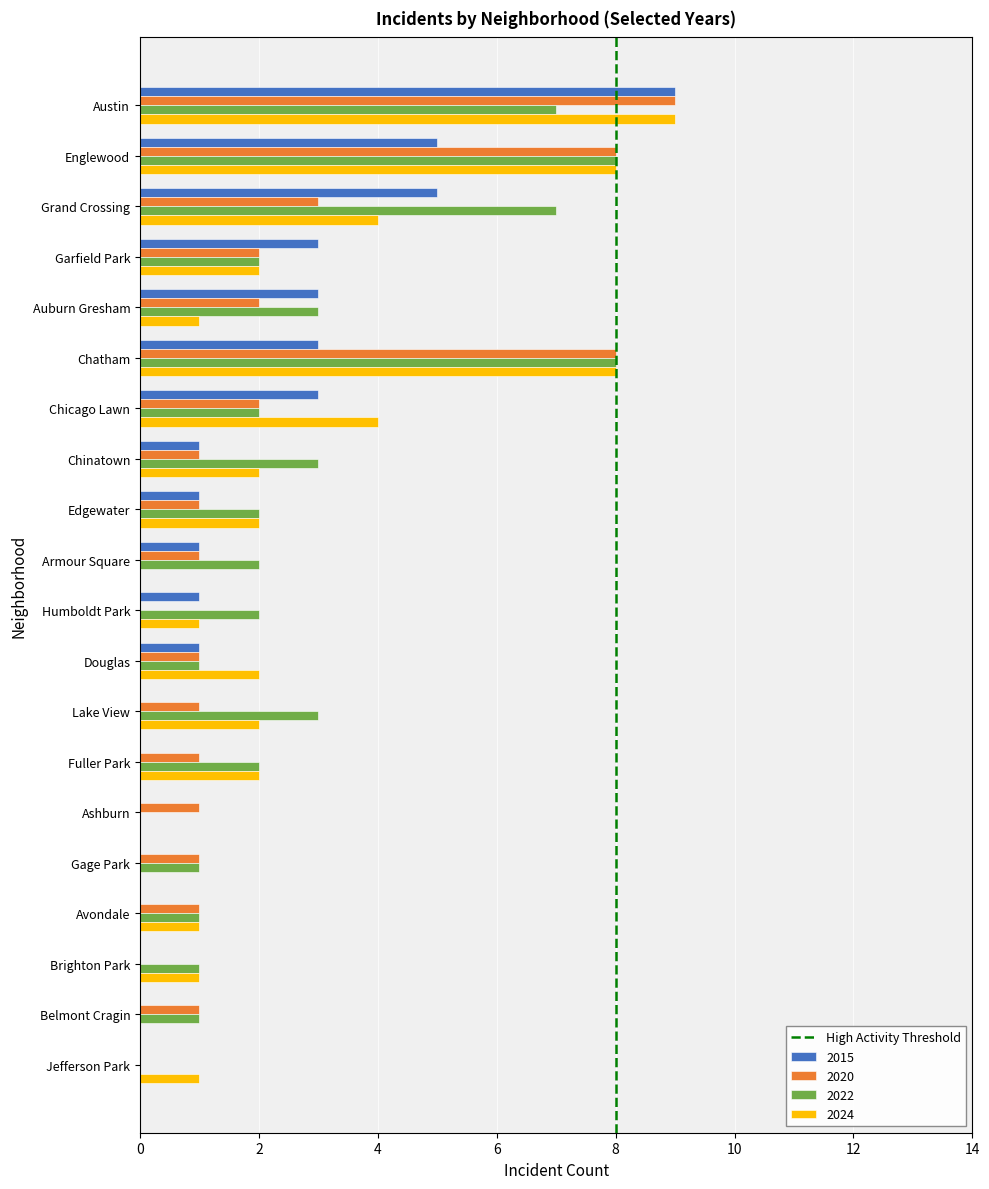

What is the sum of all 2015 values?

36